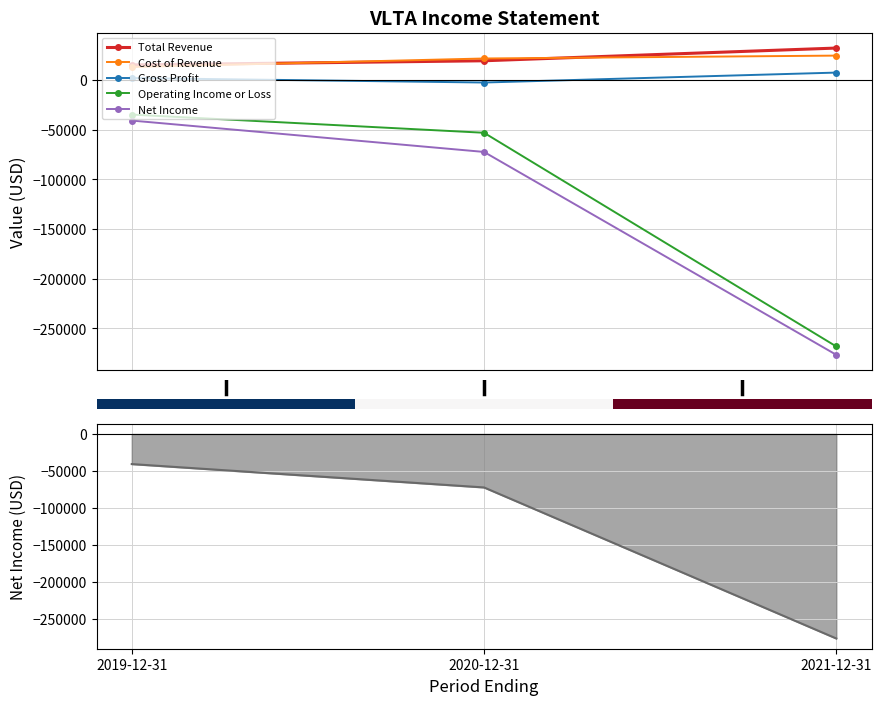

Is it true that Cost of Revenue equals 13200 at 2019-12-31?

True